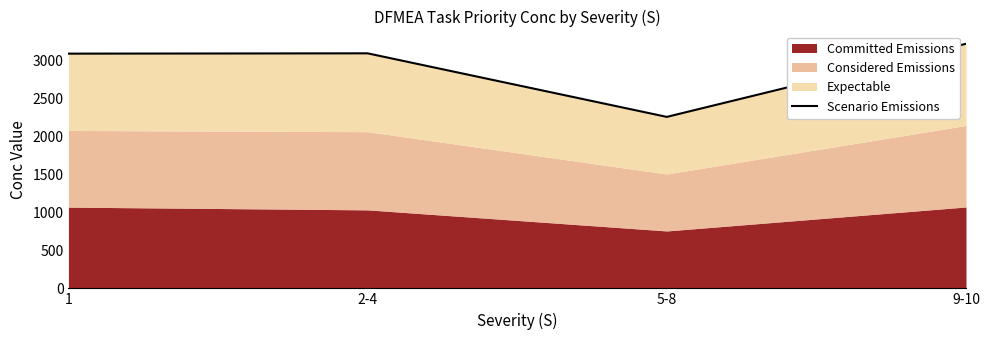

What is the difference between the values at 5-8 and 2-4?

838